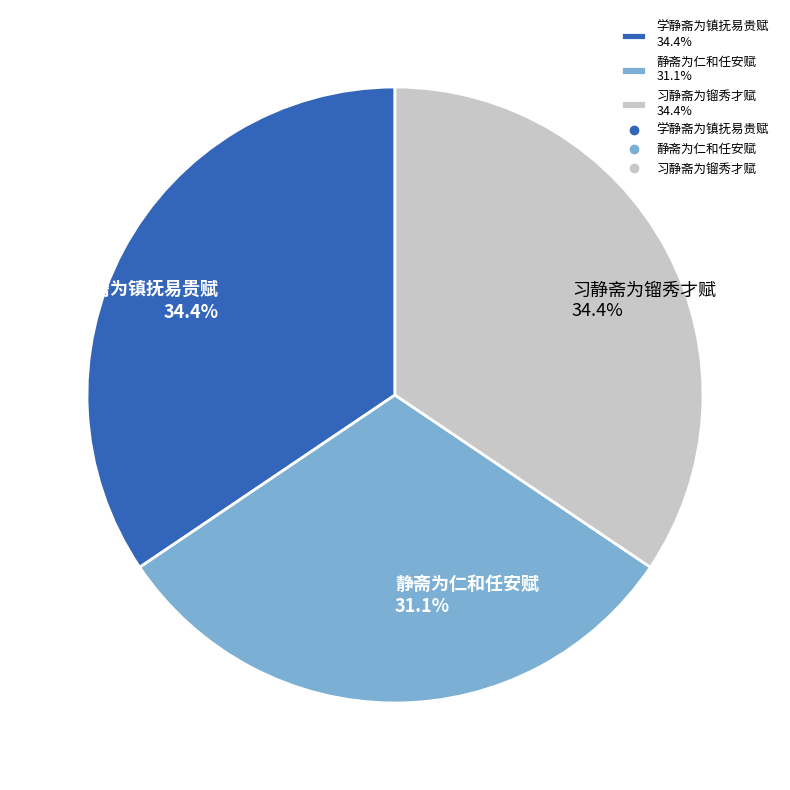

How many segments does this pie chart have?

3